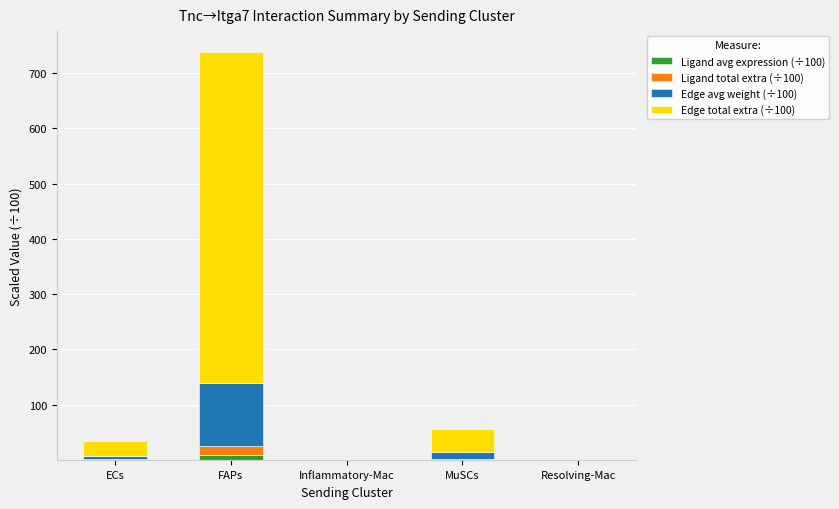

At which category is the sum across all series the highest?

FAPs